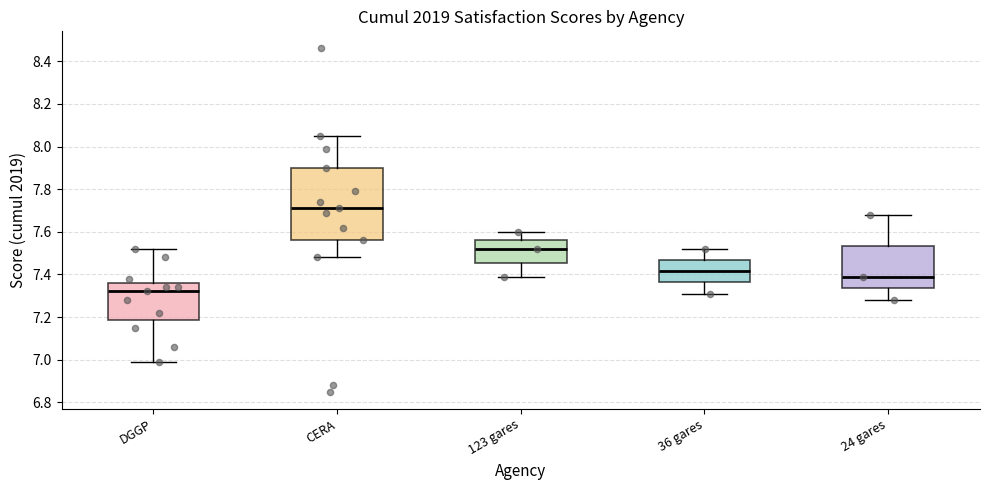

Reading left to right, transcribe this box plot: for each box, give where its median line is, the range the box spans, and where its two whiskers end, as read against the y-axis. The values are not printed on the chart, so give them approximately, as read against the axis.

DGGP: median 7.32, box 7.18 to 7.36, whiskers 7.00 to 7.52
CERA: median 7.72, box 7.56 to 7.90, whiskers 7.48 to 8.06
123 gares: median 7.52, box 7.46 to 7.56, whiskers 7.40 to 7.60
36 gares: median 7.42, box 7.36 to 7.46, whiskers 7.32 to 7.52
24 gares: median 7.40, box 7.34 to 7.54, whiskers 7.28 to 7.68